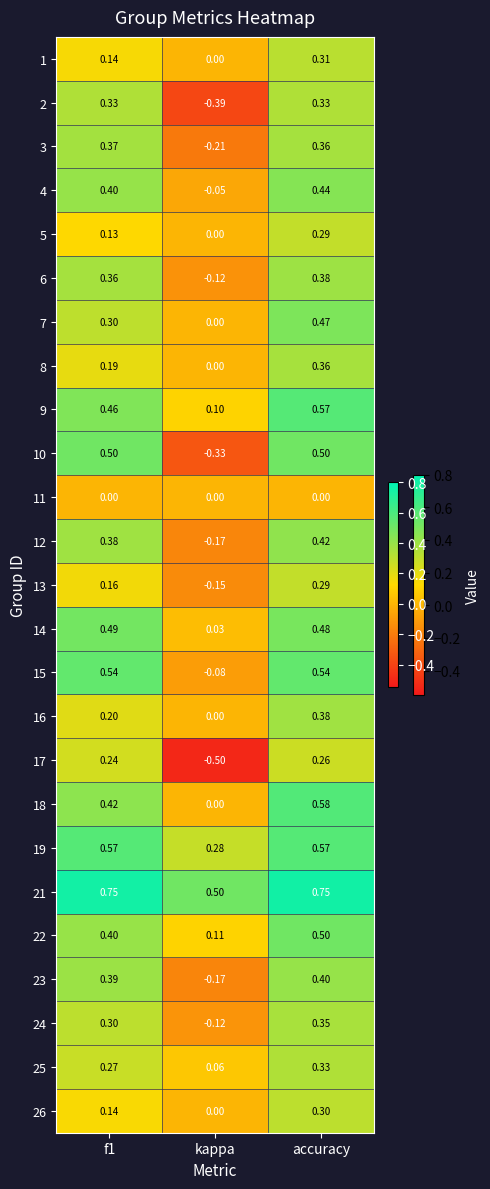

Which category has the lowest value in the 23 series?

kappa